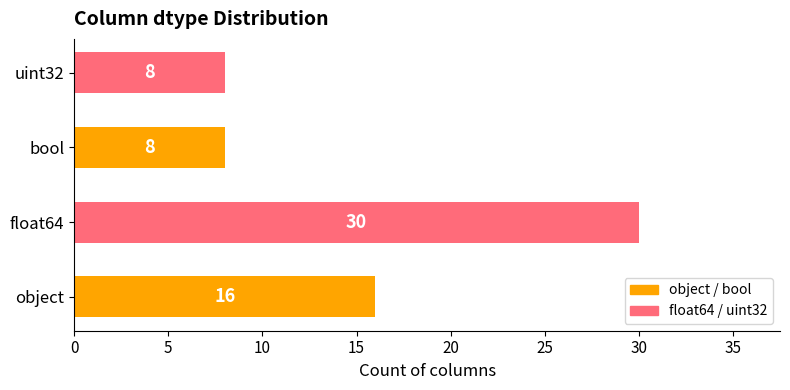

What is the difference between the maximum and minimum values?

22